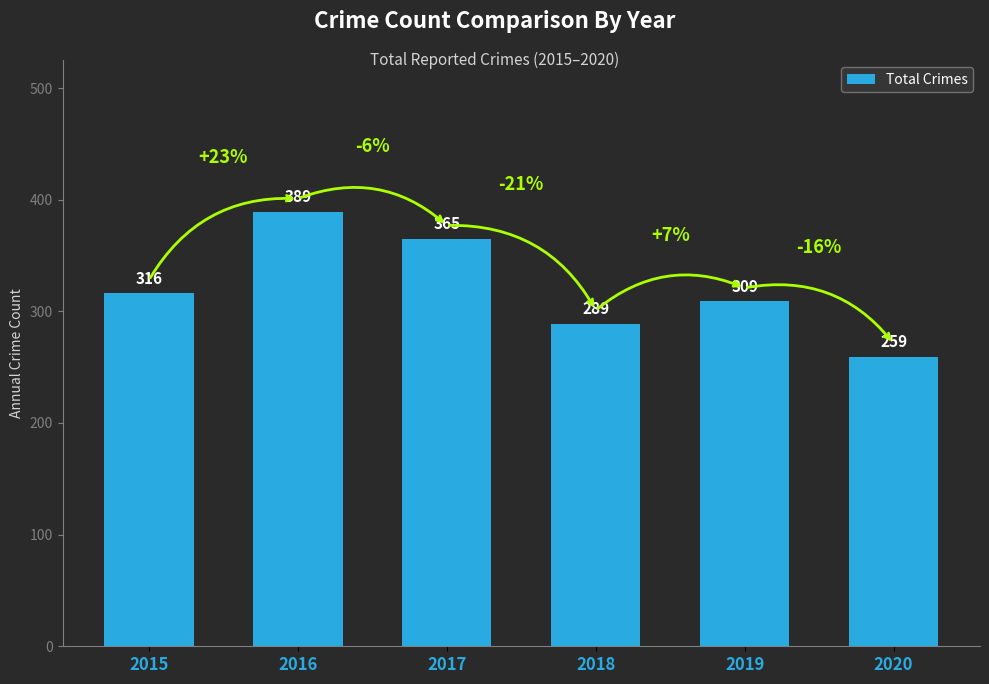

Reading right to left, extract all data points from this chart.

2020=259	2019=309	2018=289	2017=365	2016=389	2015=316